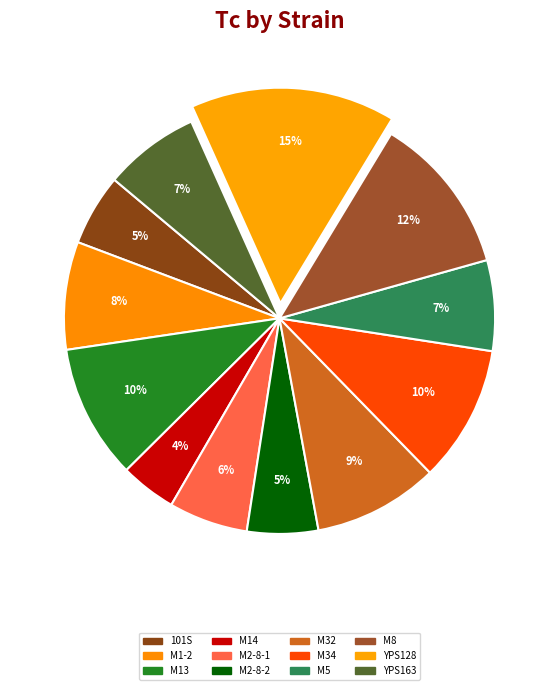

Which slice is the smallest?

M14